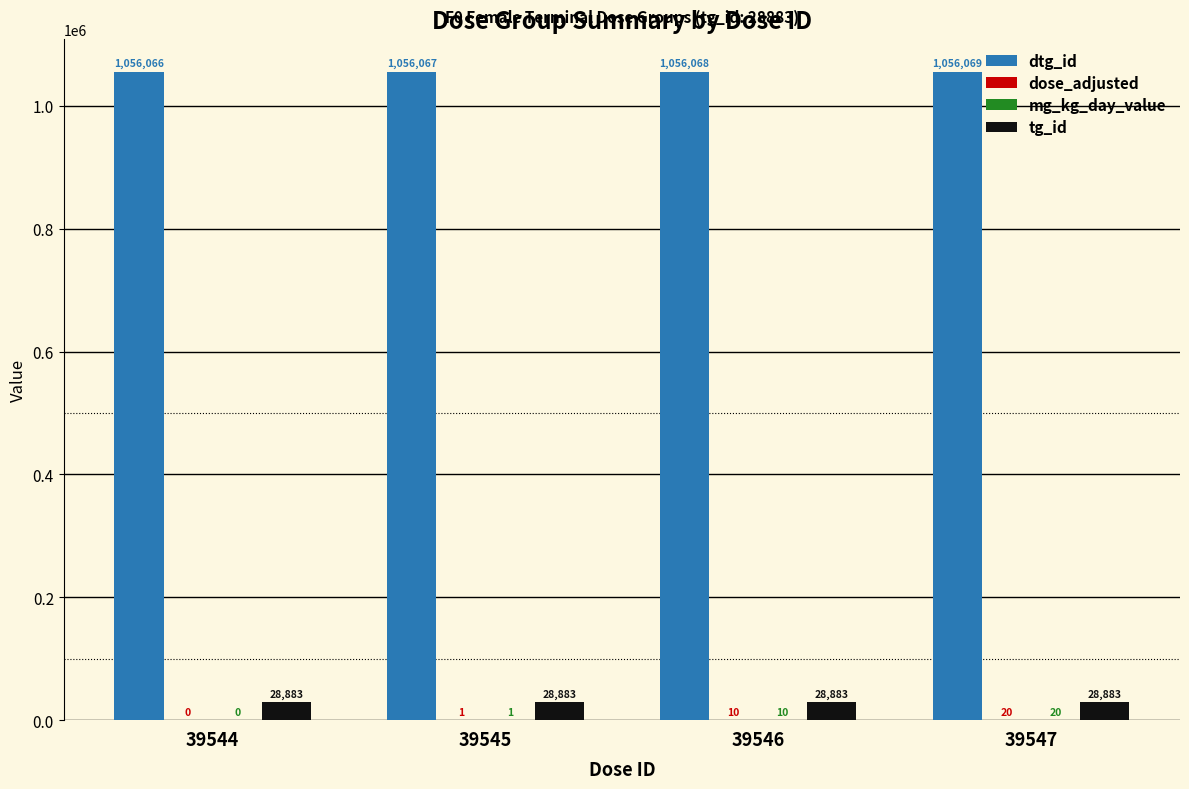

True or false: dtg_id has a value of 1056068 at 39546.

True